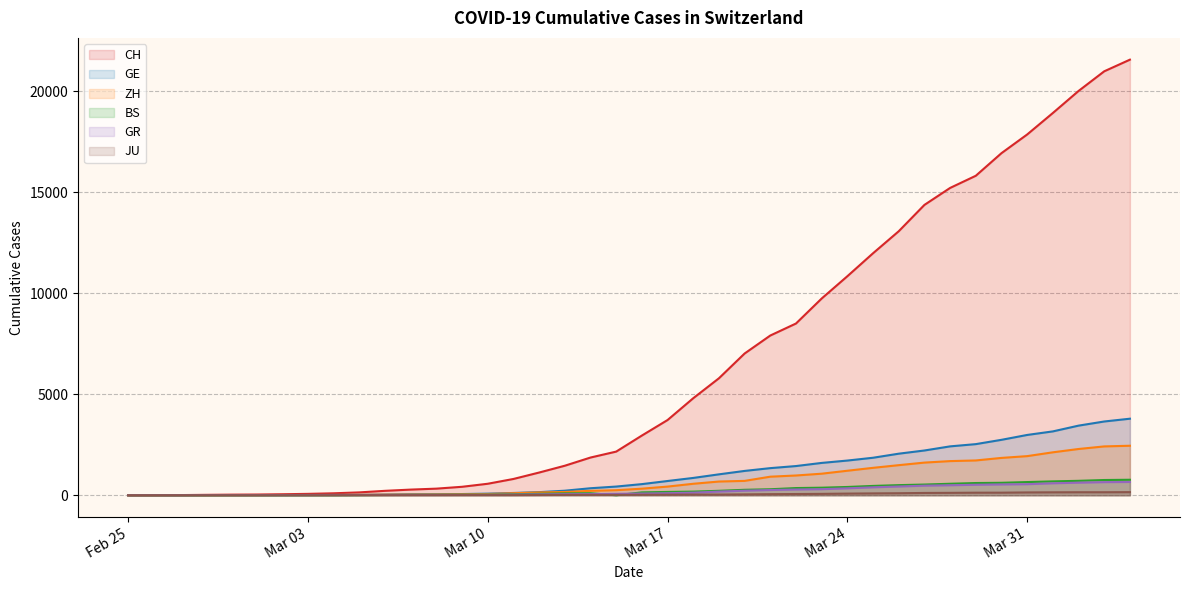

Which has a higher value, 2020-03-05 or 2020-03-20?

2020-03-20